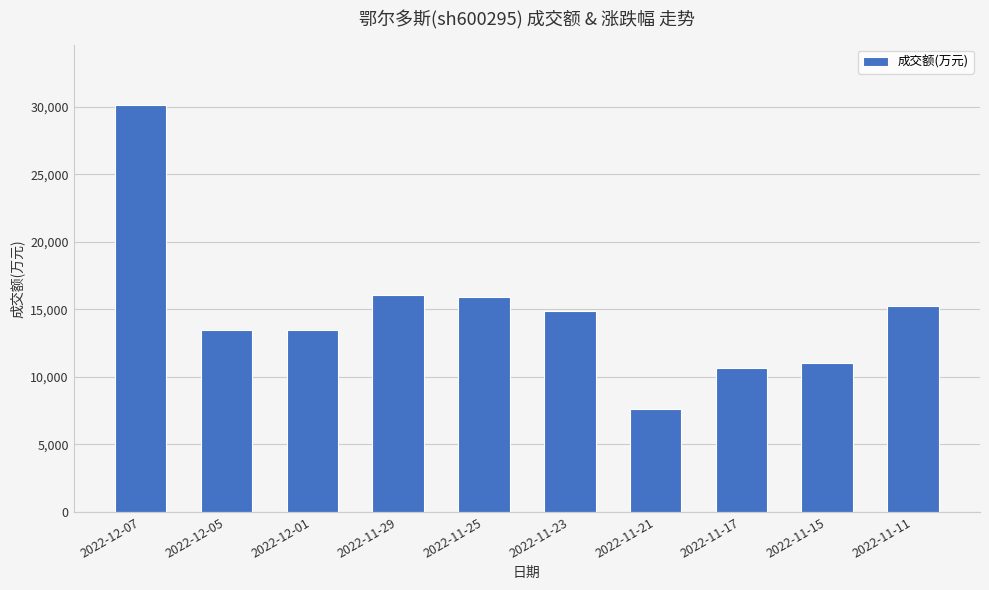

What is the smallest value displayed?

7590